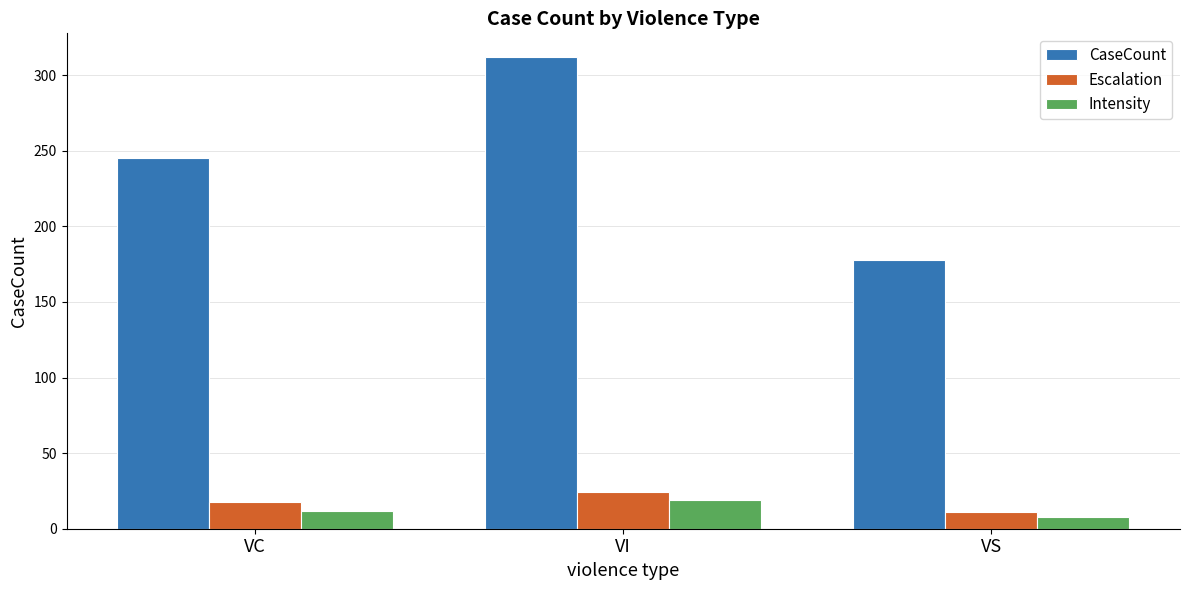

What are all the series names shown in the legend?

CaseCount, Escalation, Intensity